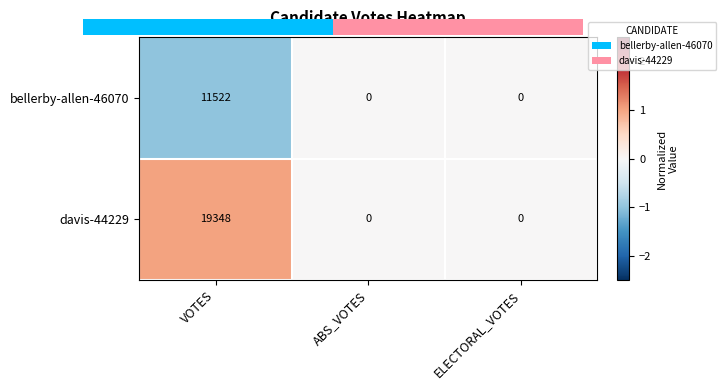

What is the maximum value shown in the chart?

19348